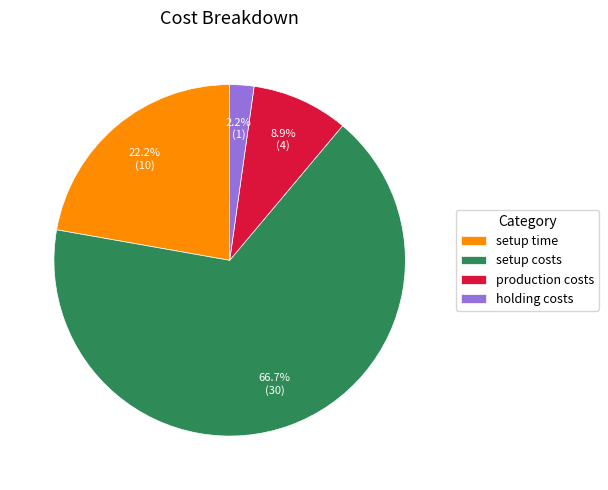

Is it true that setup costs is 67% of the pie?

True